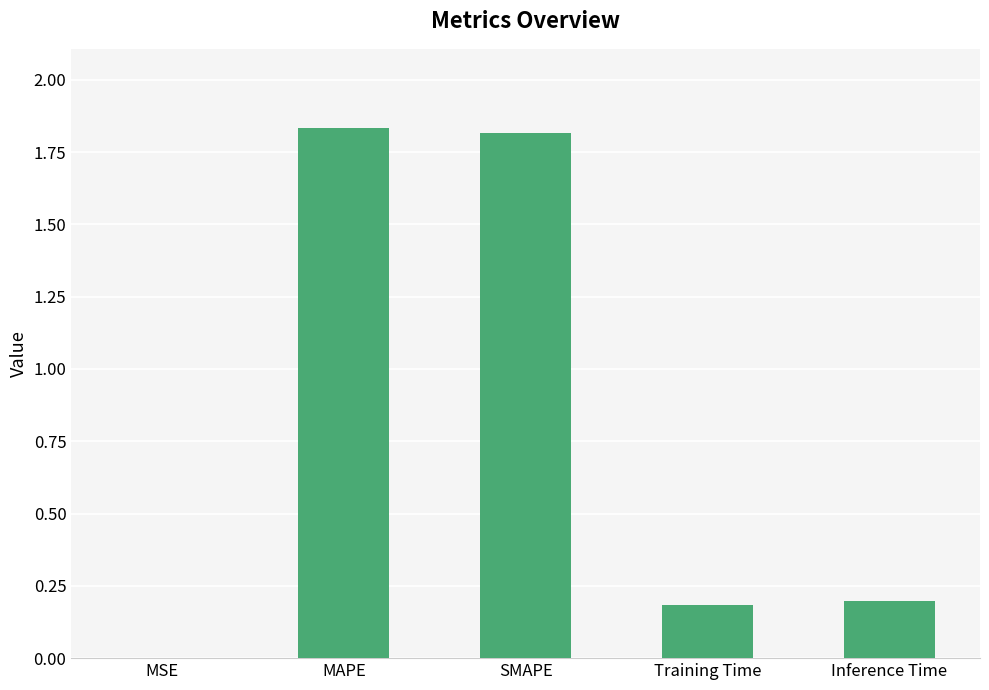

Are the bars horizontal?

No